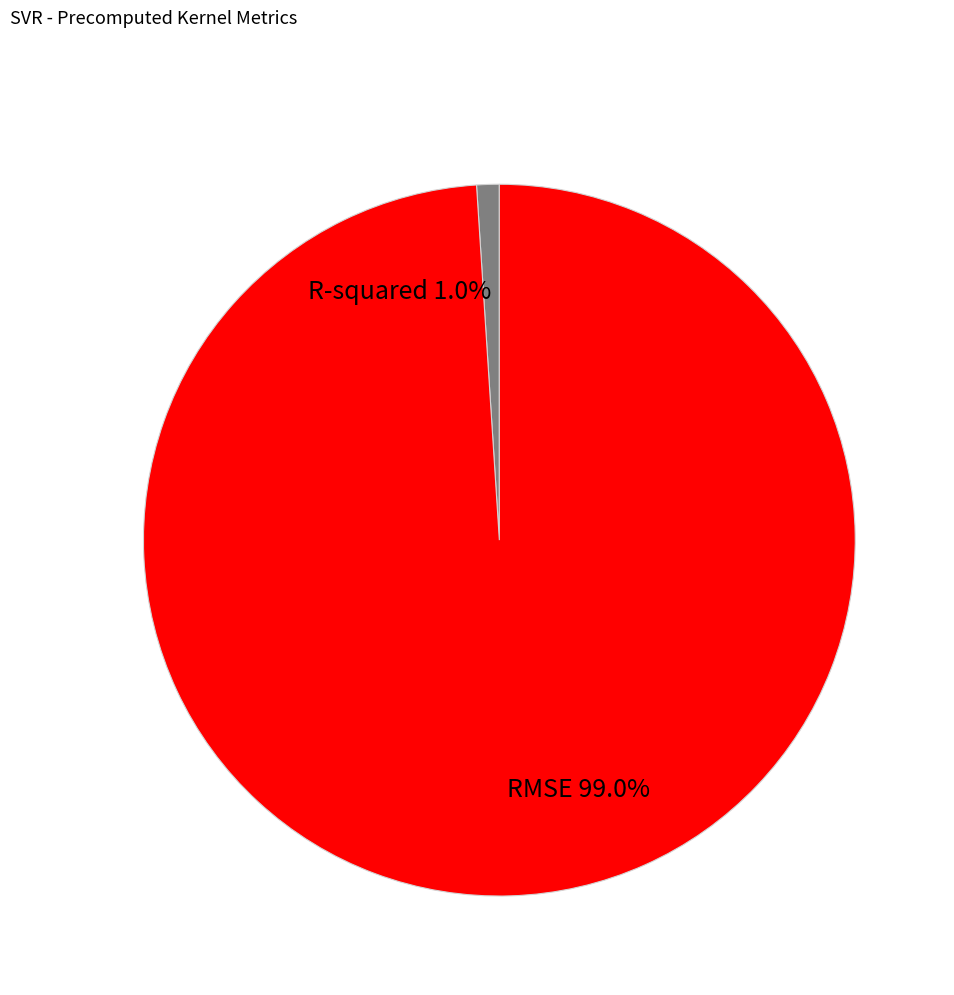

Which slice is the largest?

RMSE